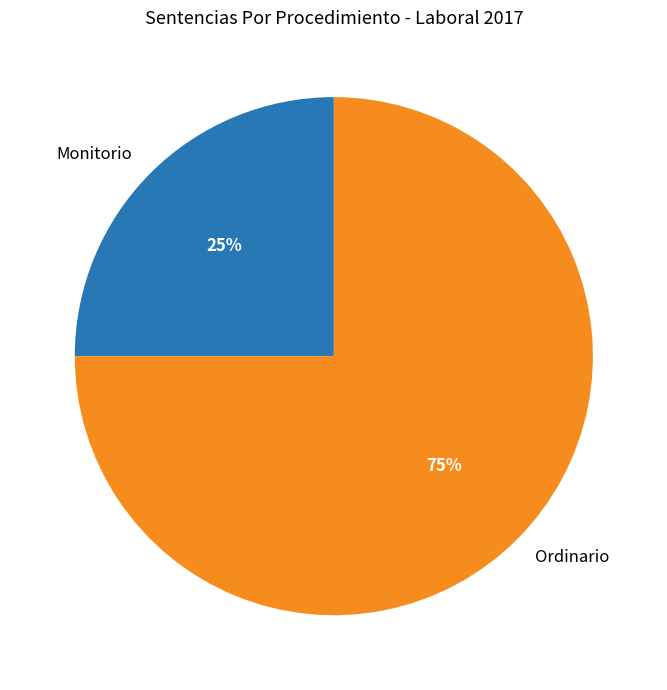

Which slice is the largest?

Ordinario